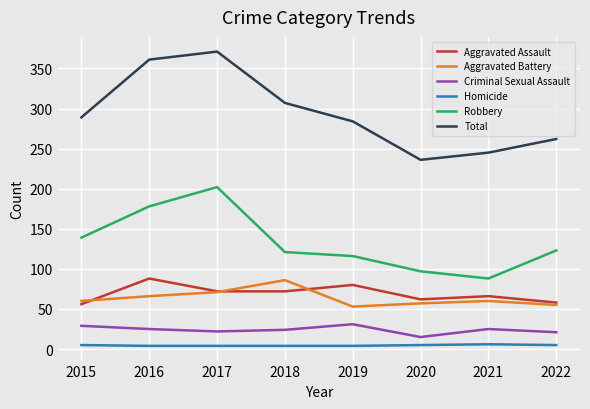

Is it true that Aggravated Assault equals 88 at 2016?

True